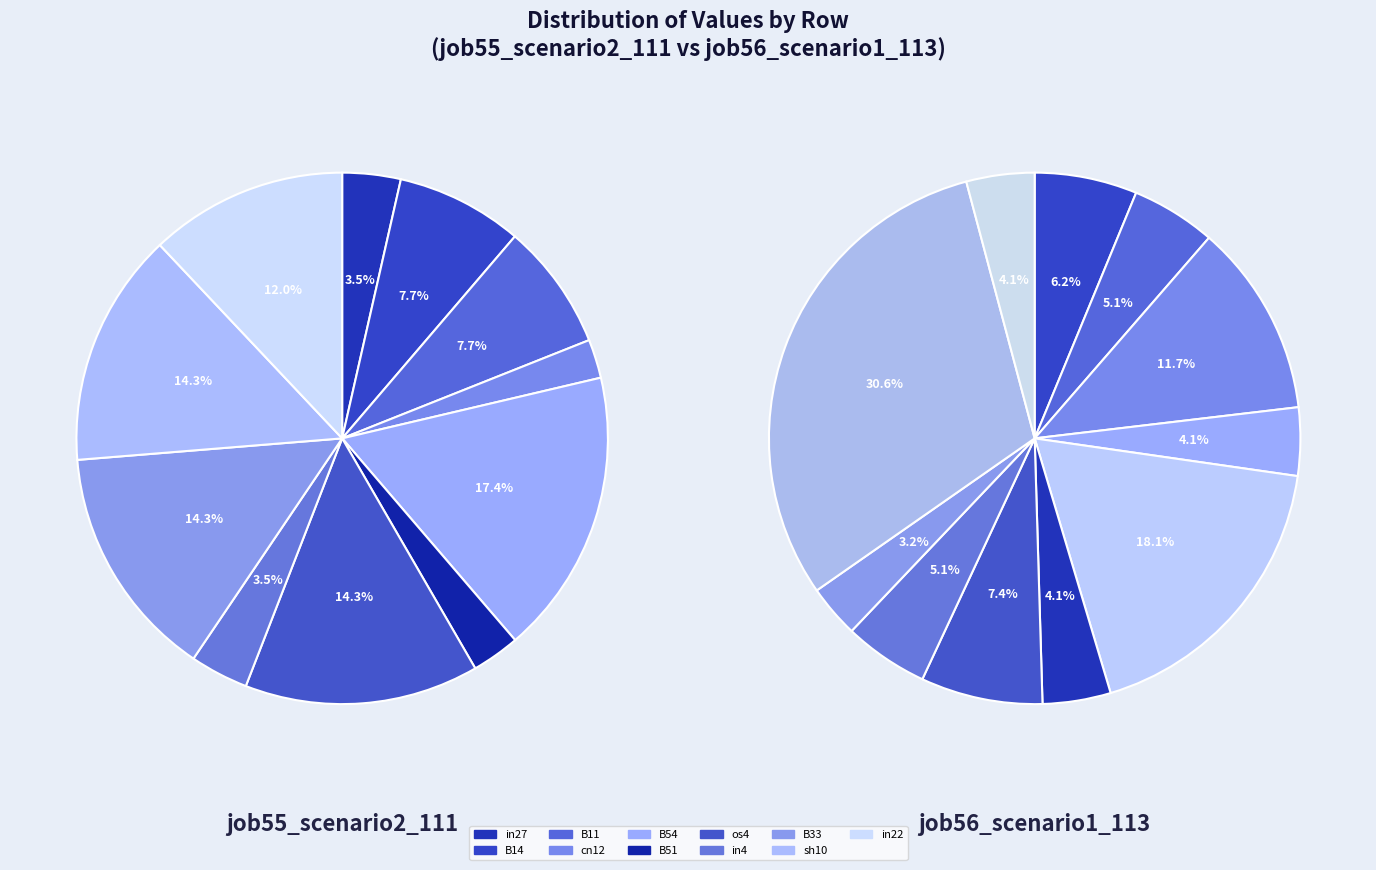

To the nearest percent, what is the difference between the largest and smallest slice percentages?

15%